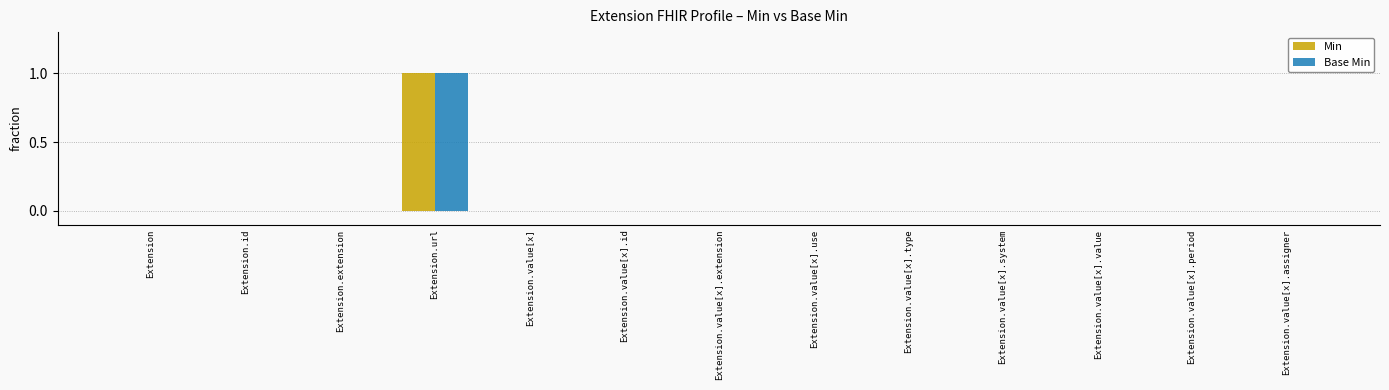

Reading right to left, what are all the values shown in this chart?

Min: Extension.value[x].assigner=0	Extension.value[x].period=0	Extension.value[x].value=0	Extension.value[x].system=0	Extension.value[x].type=0	Extension.value[x].use=0	Extension.value[x].extension=0	Extension.value[x].id=0	Extension.value[x]=0	Extension.url=1	Extension.extension=0	Extension.id=0	Extension=0
Base Min: Extension.value[x].assigner=0	Extension.value[x].period=0	Extension.value[x].value=0	Extension.value[x].system=0	Extension.value[x].type=0	Extension.value[x].use=0	Extension.value[x].extension=0	Extension.value[x].id=0	Extension.value[x]=0	Extension.url=1	Extension.extension=0	Extension.id=0	Extension=0